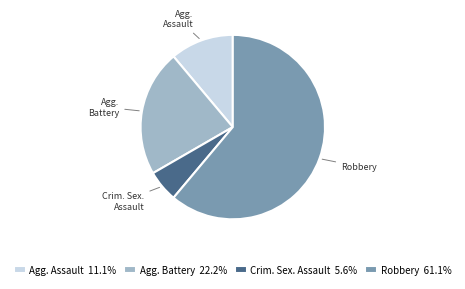

Combined, do Crim. Sex. Assault 5.6% and Agg. Battery 22.2% account for over 50%?

No